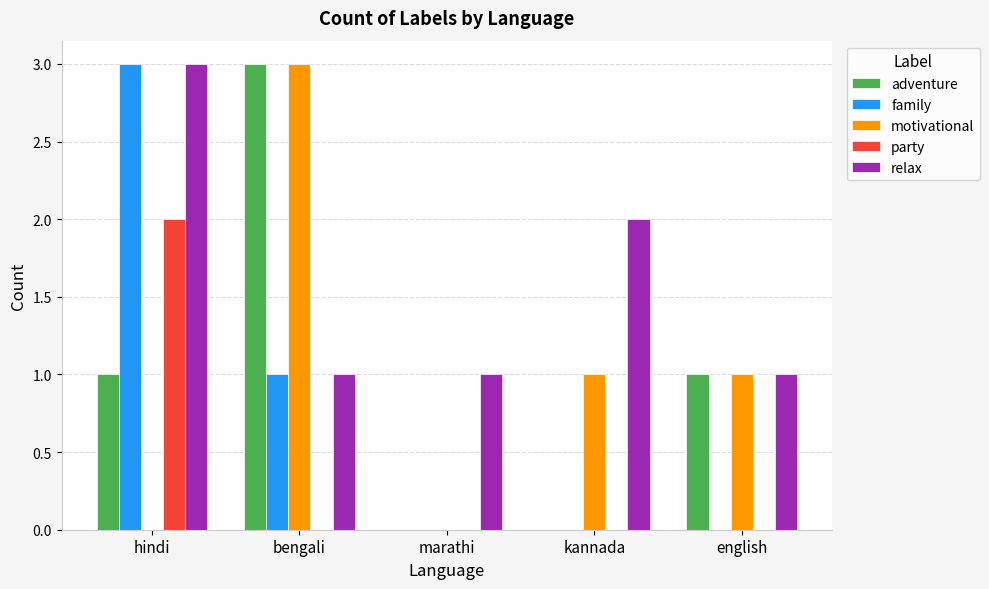

Reading left to right, extract all data points from this chart.

adventure: hindi=1	bengali=3	marathi=0	kannada=0	english=1
family: hindi=3	bengali=1	marathi=0	kannada=0	english=0
motivational: hindi=0	bengali=3	marathi=0	kannada=1	english=1
party: hindi=2	bengali=0	marathi=0	kannada=0	english=0
relax: hindi=3	bengali=1	marathi=1	kannada=2	english=1